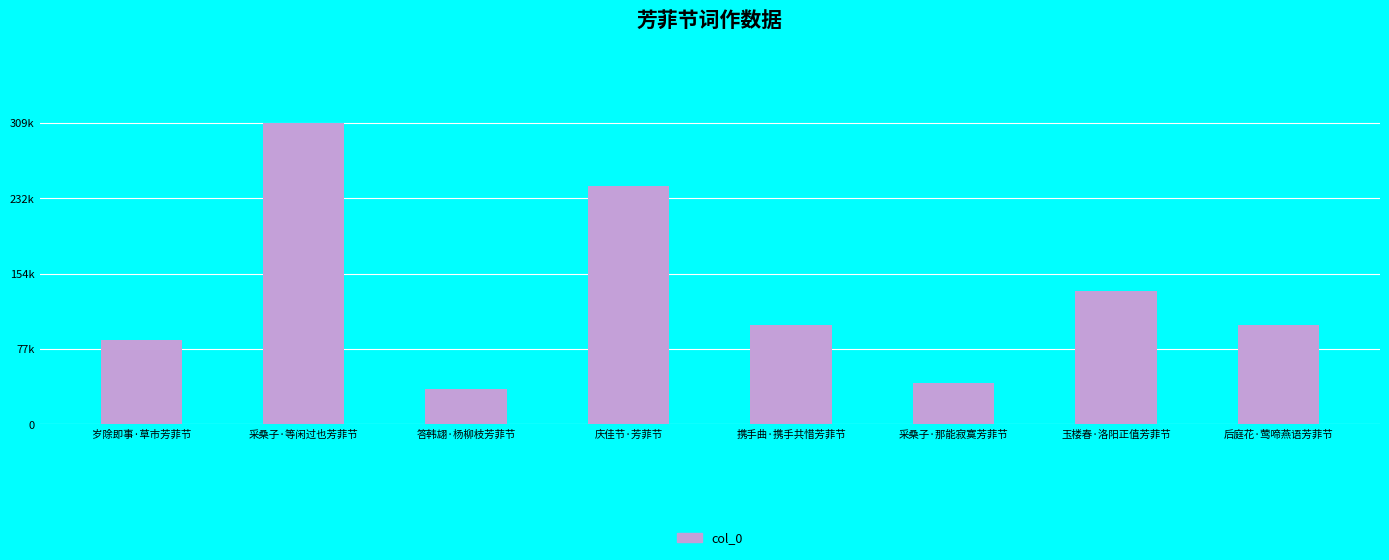

Where is the data nearest to the value 172885?

玉楼春·洛阳正值芳菲节